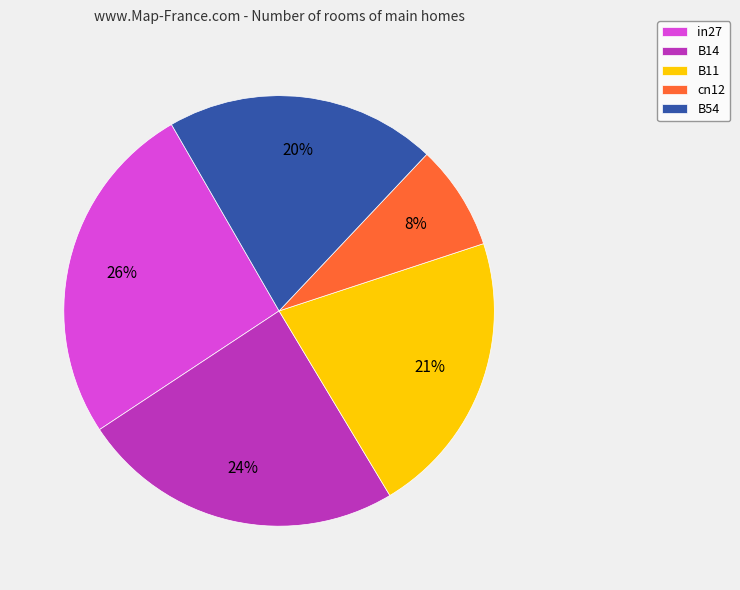

To the nearest percent, what percentage of the pie is B11?

21%